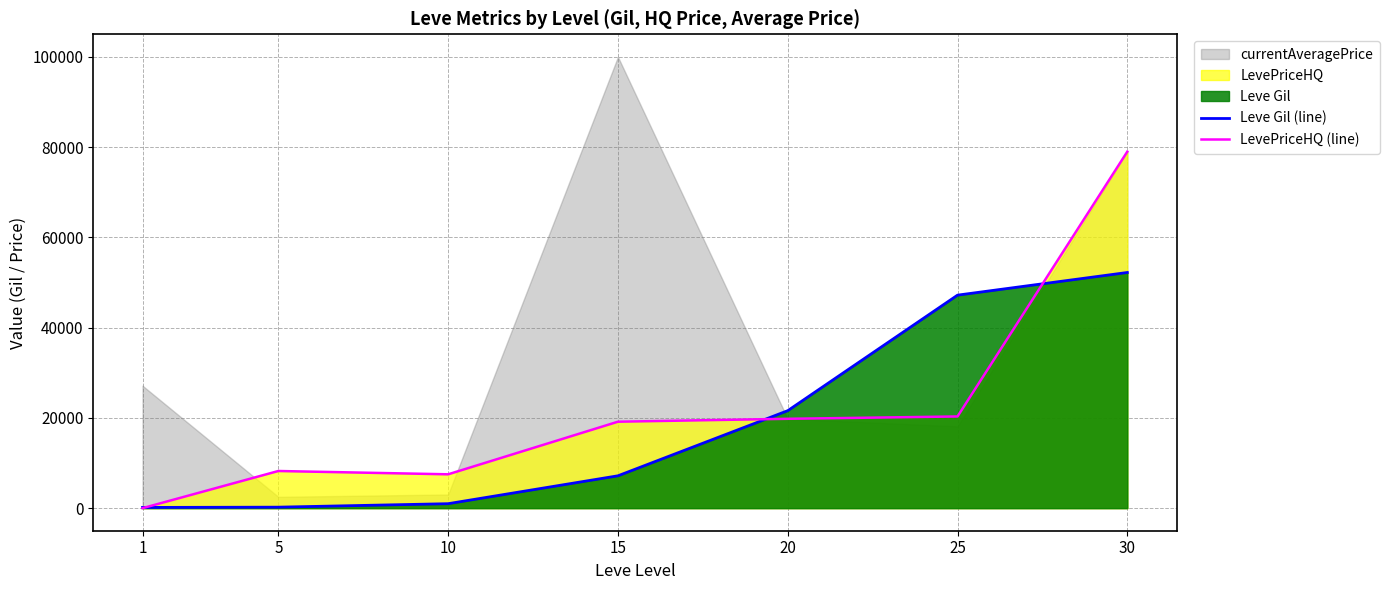

Between 15 and 30, which is larger?

30